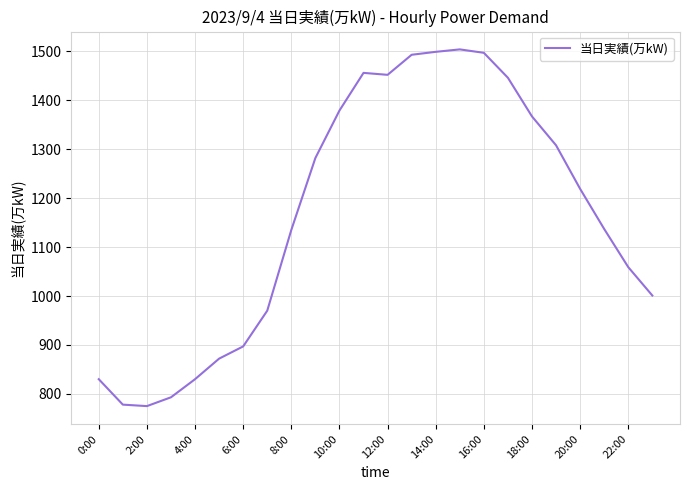

What is the maximum value shown in the chart?

1504